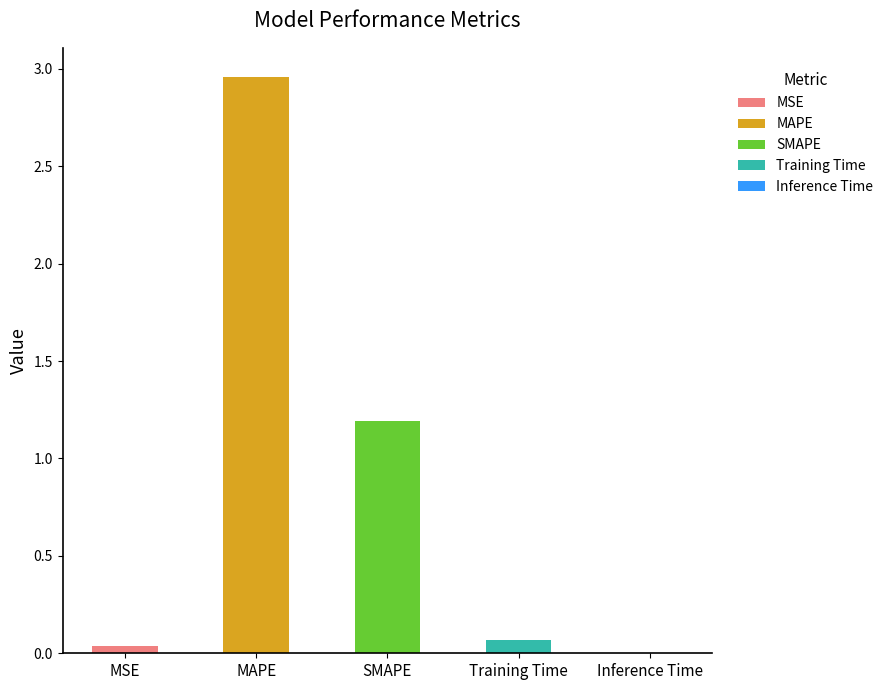

Reading right to left, transcribe all the data shown in this chart.

0.0	0.1	1.2	3.0	0.0